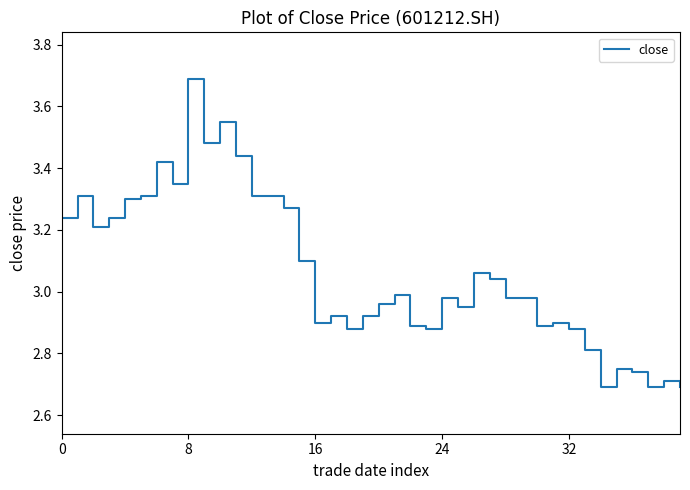

True or false: the data has more than 0 interior local peaks.

True